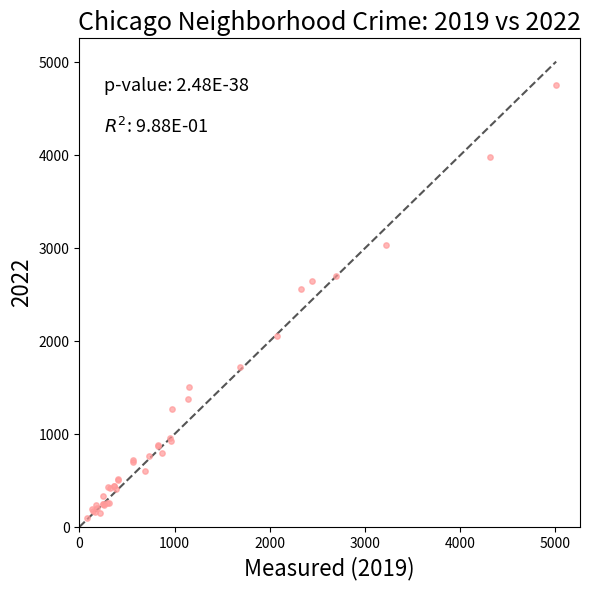

What Y value in the scatter plot is closest to 2430?

2566